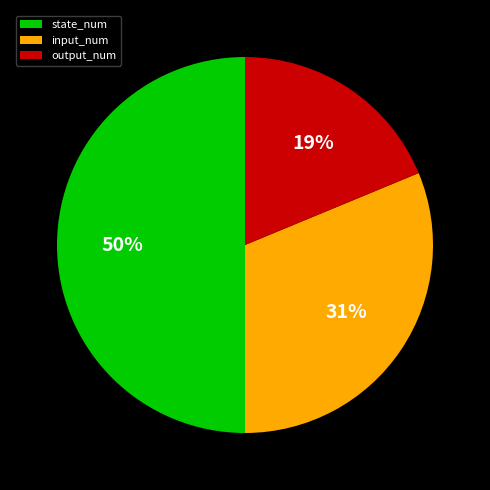

To the nearest percent, what is the combined percentage of input_num and output_num?

50%